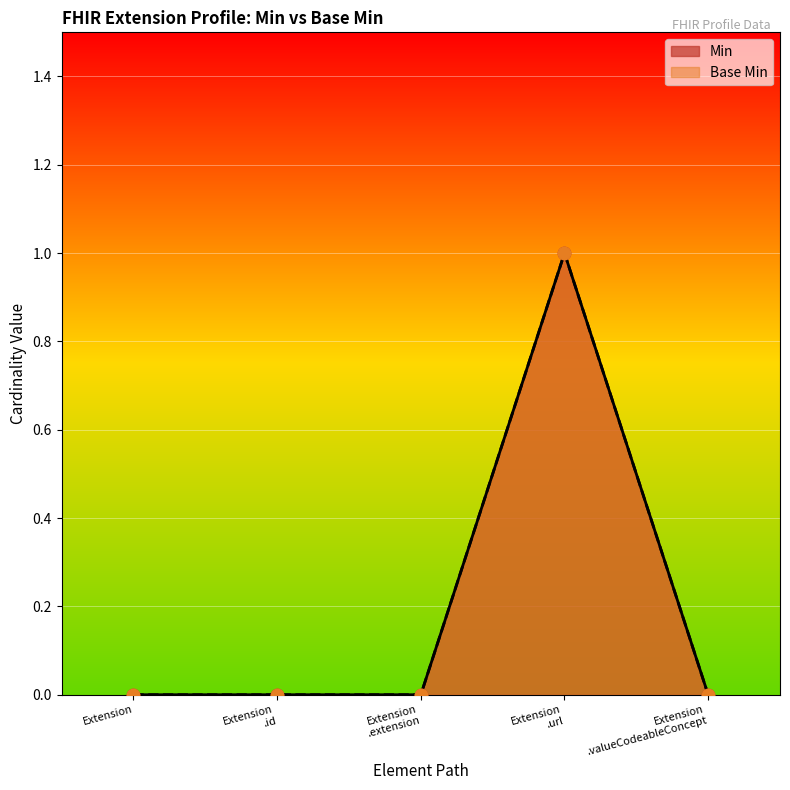

Which series reaches the maximum Y coordinate?

Min